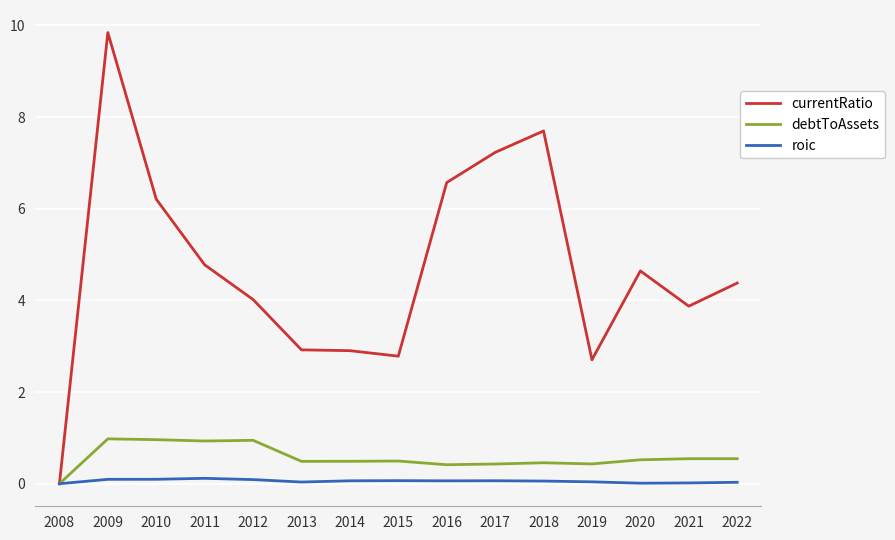

What is the difference between the currentRatio values at 2018 and 2021?

3.8